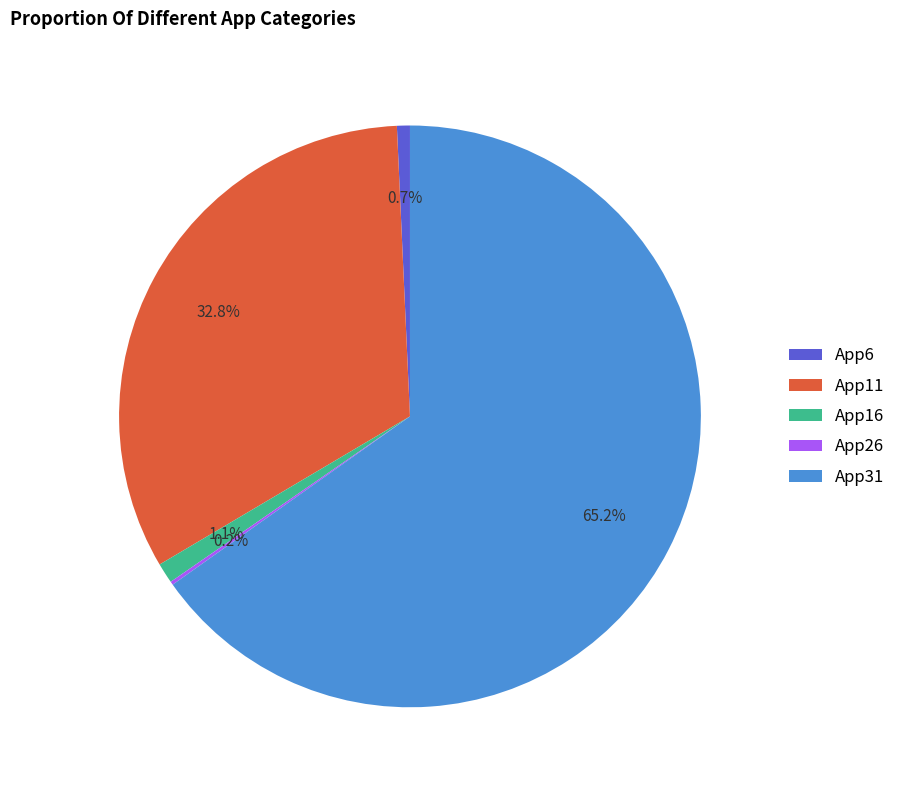

What percentage is the App31 slice, to the nearest percent?

65%